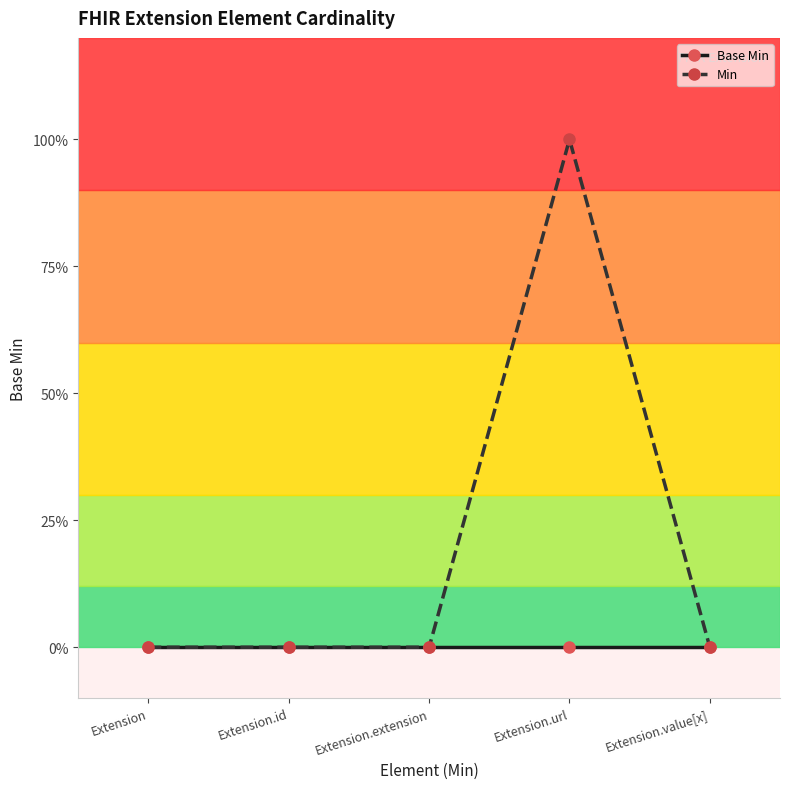

What are all the series names shown in the legend?

Base Min, Min